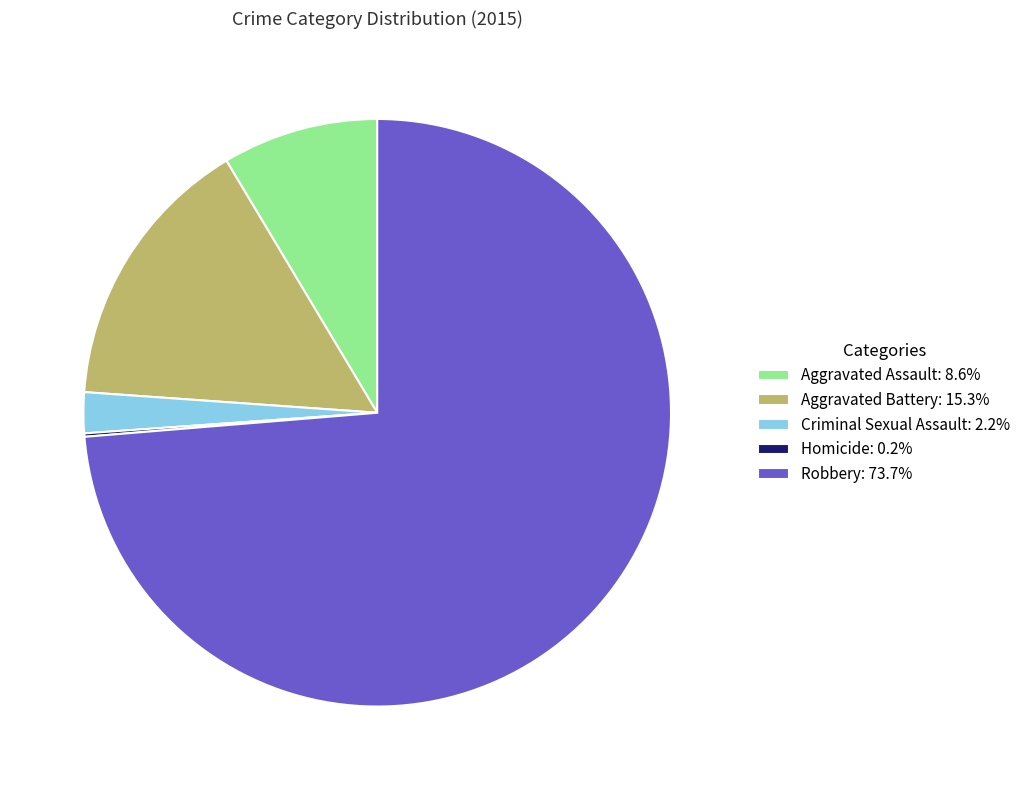

Is the sum of Aggravated Assault: 8.6% and Aggravated Battery: 15.3% greater than half?

No